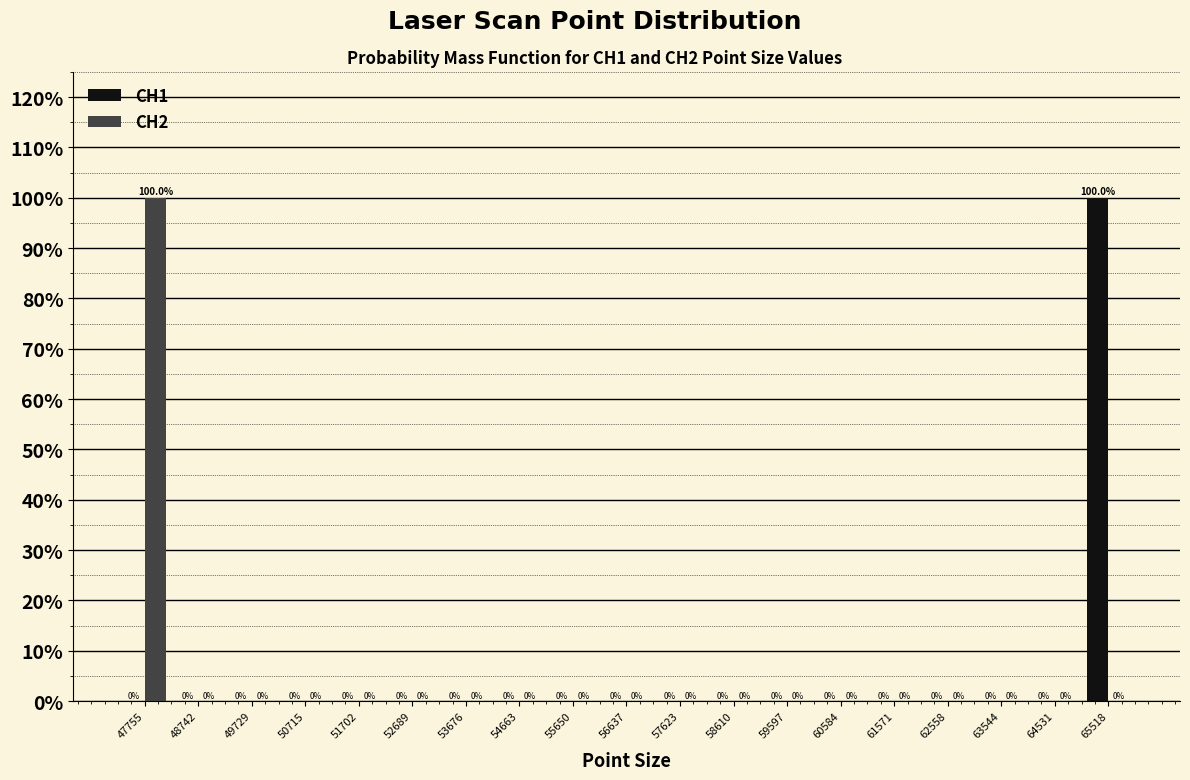

In the CH2 series, which range on the x-axis has the tallest bar?

47300 to 48200